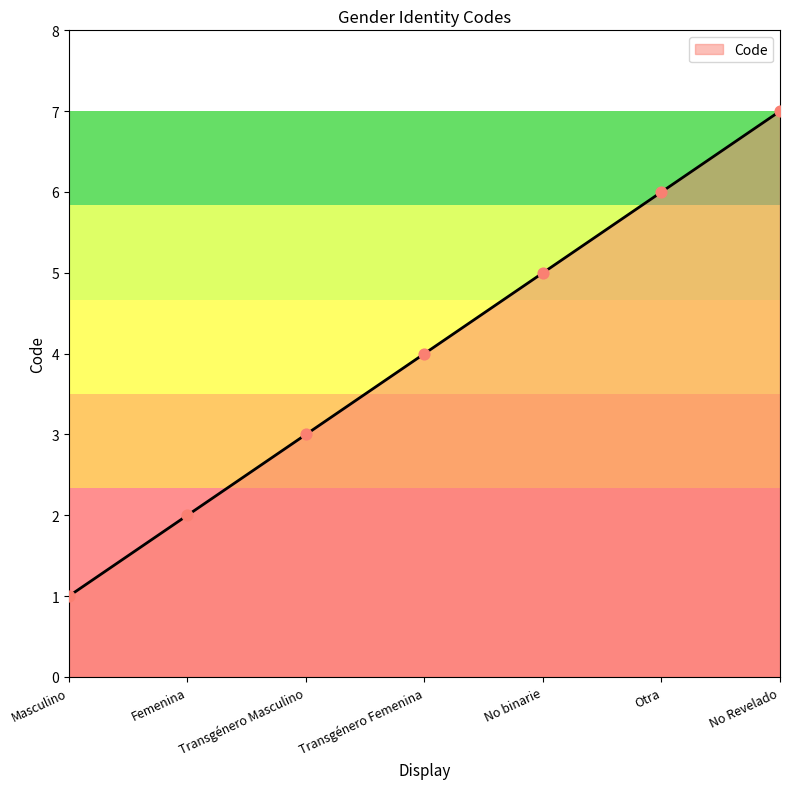

What is the ratio of the value at Otra to the value at No Revelado?

0.9